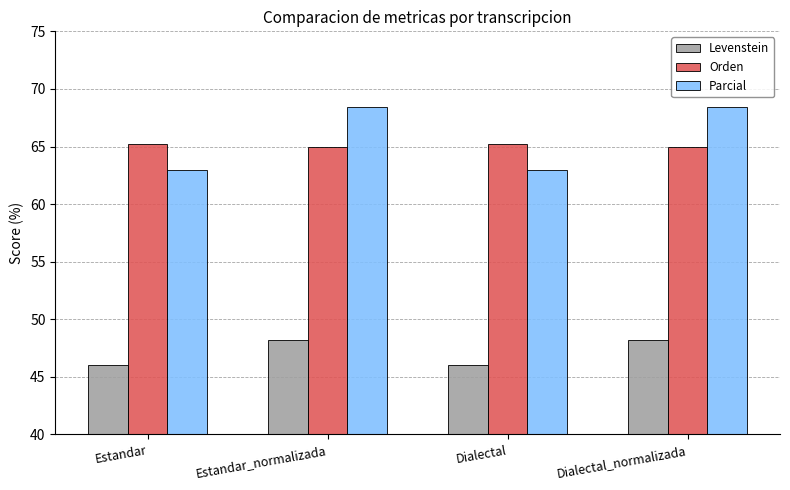

At Dialectal_normalizada, list the series in order from largest to smallest.

Parcial, Orden, Levenstein